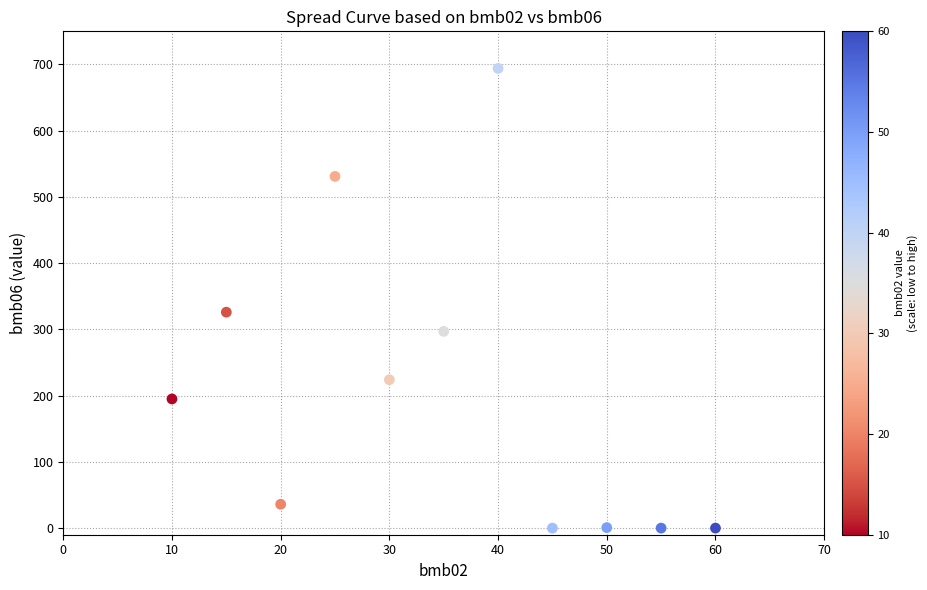

What Y value in the scatter plot is closest to 347?

326.0